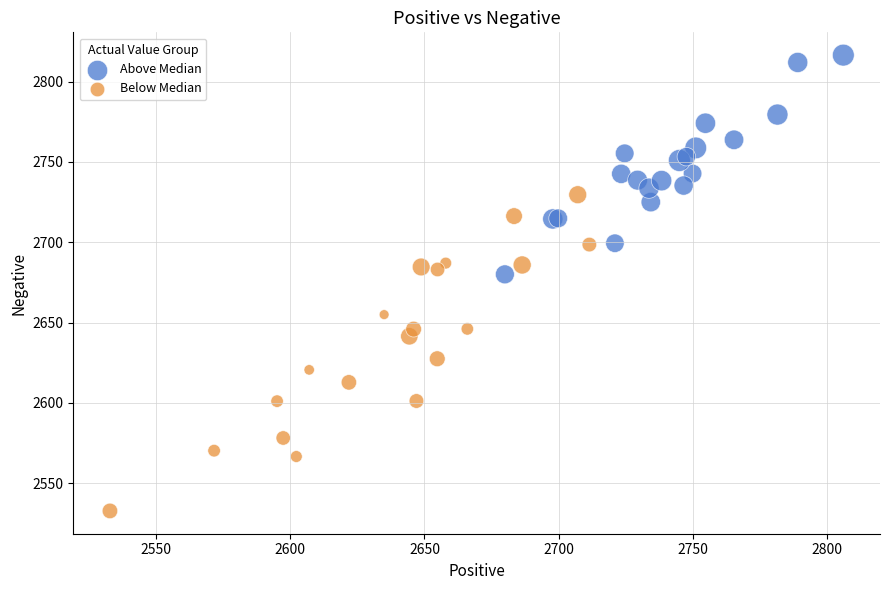

Which series reaches the maximum Y coordinate?

Above Median